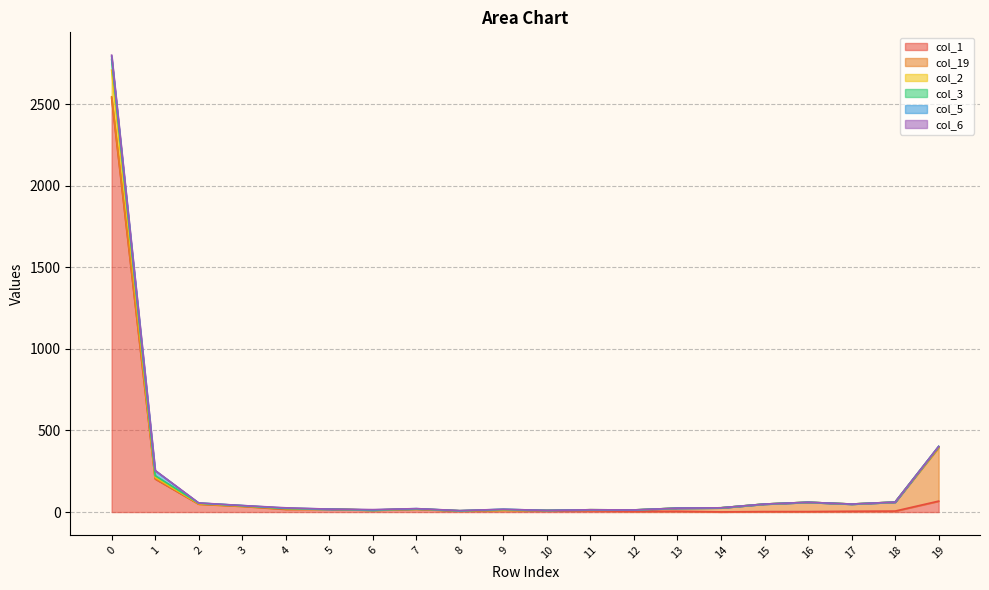

What is the total value across all series at 17?

49